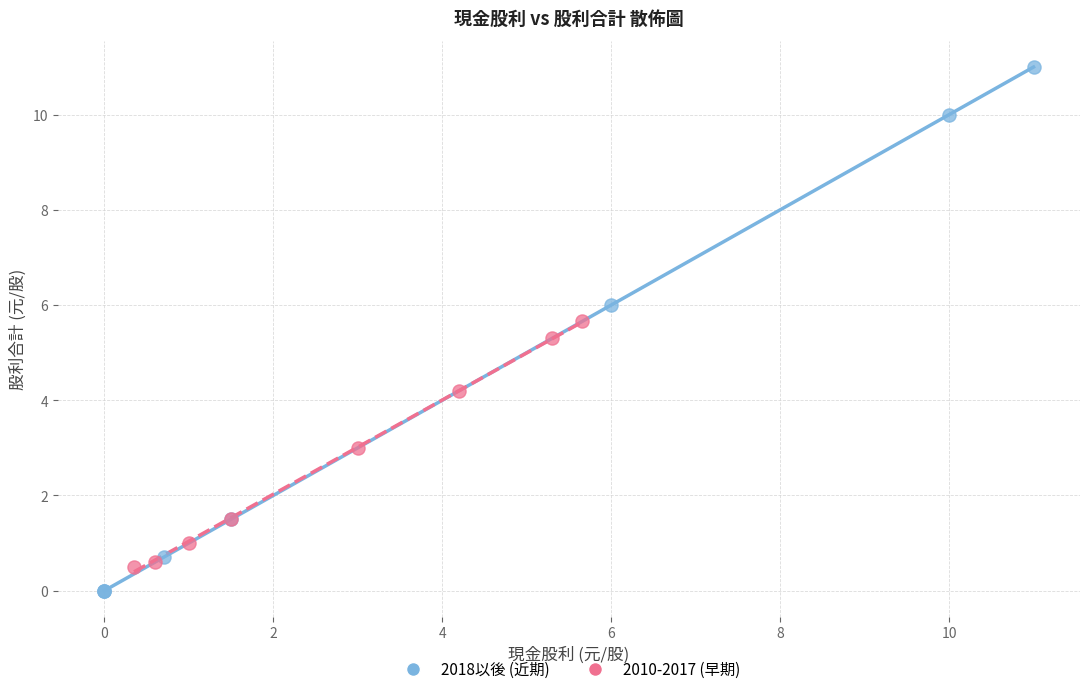

Which series has the largest Y range (max minus min)?

2018以後 (近期)